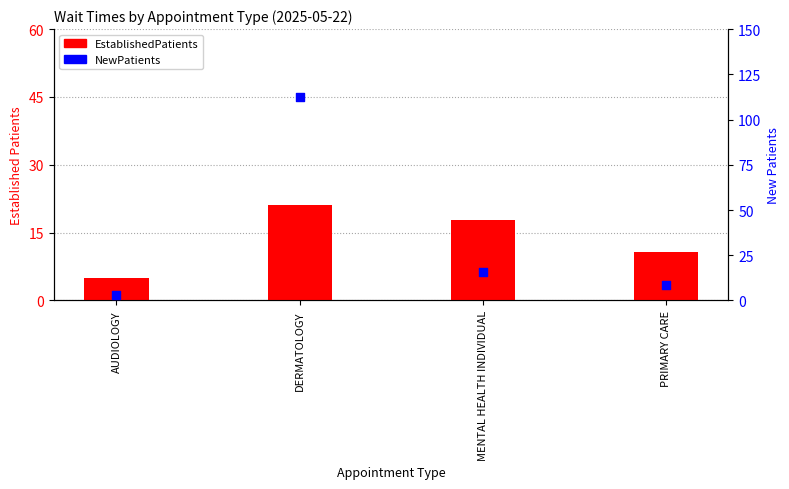

Which series reaches the minimum Y coordinate?

NewPatients